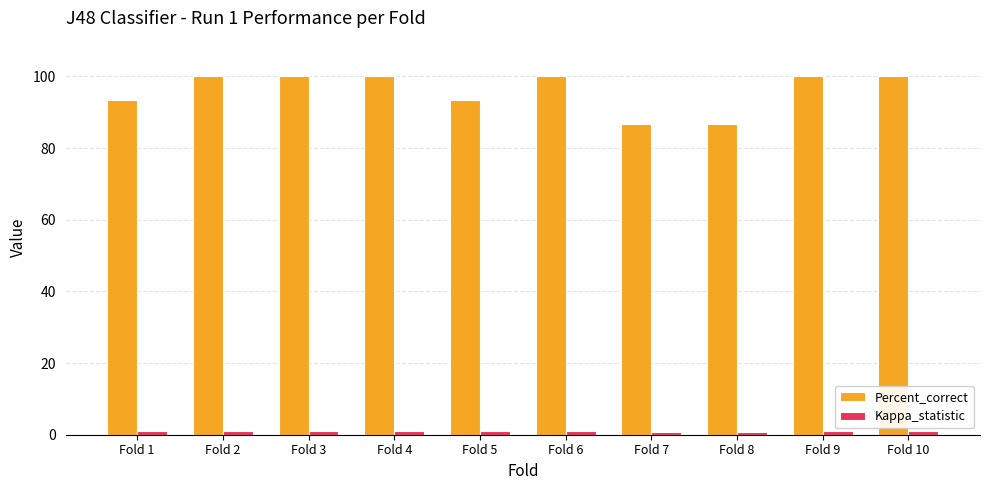

Which series has the widest spread of values?

Percent_correct